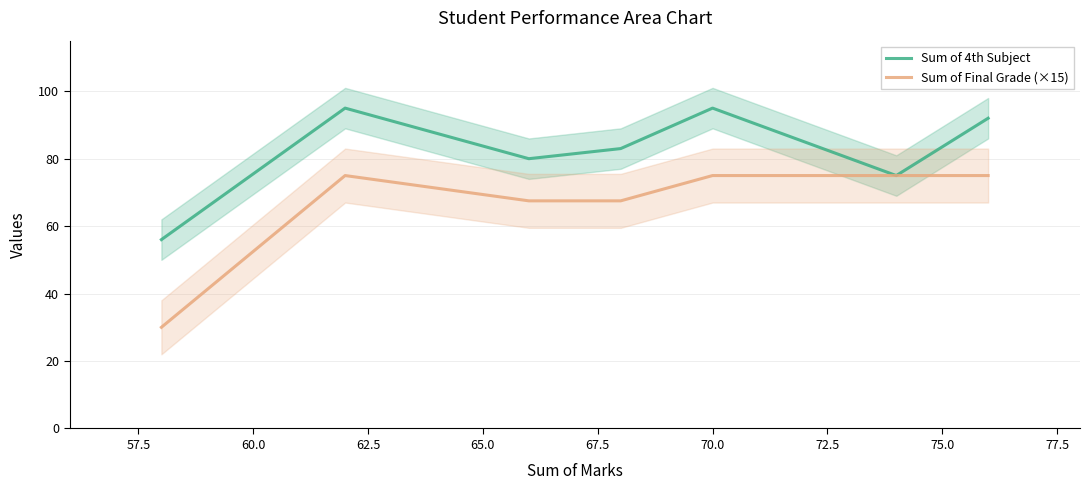

Reading left to right, transcribe all the data shown in this chart.

Sum of 4th Subject: 56.0	95.0	80.0	83.0	95.0	75.0	92.0
Sum of Final Grade (×15): 30.0	75.0	67.5	67.5	75.0	75.0	75.0